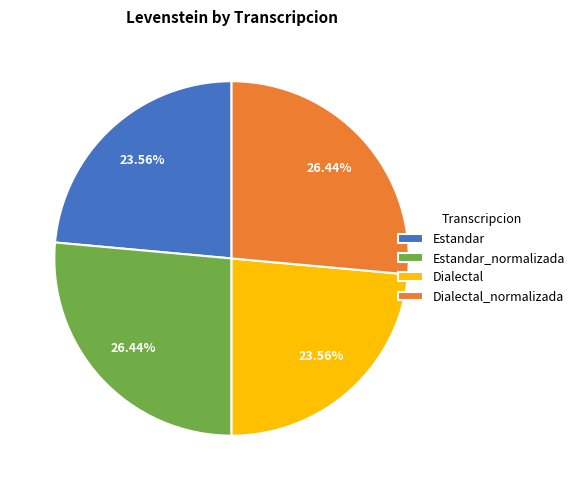

Does any single category account for the majority?

No